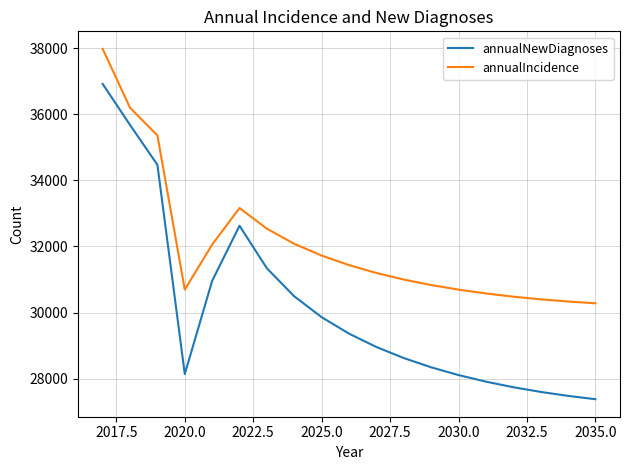

Rank the series by their maximum value, from lowest to highest.

annualNewDiagnoses, annualIncidence